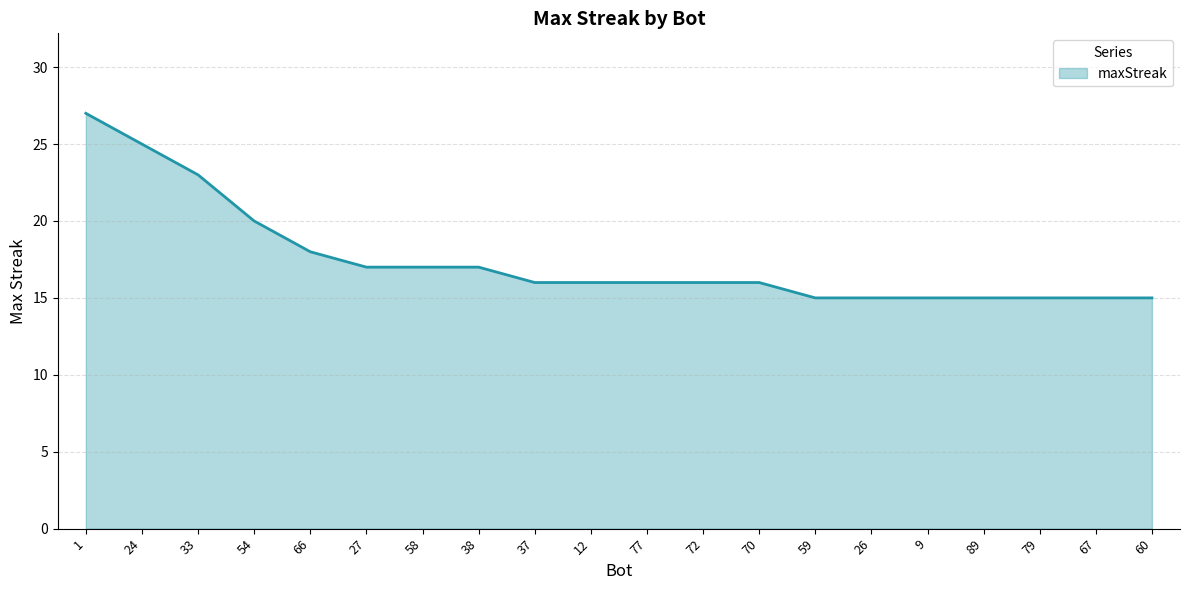

What position from the right is 12?

11